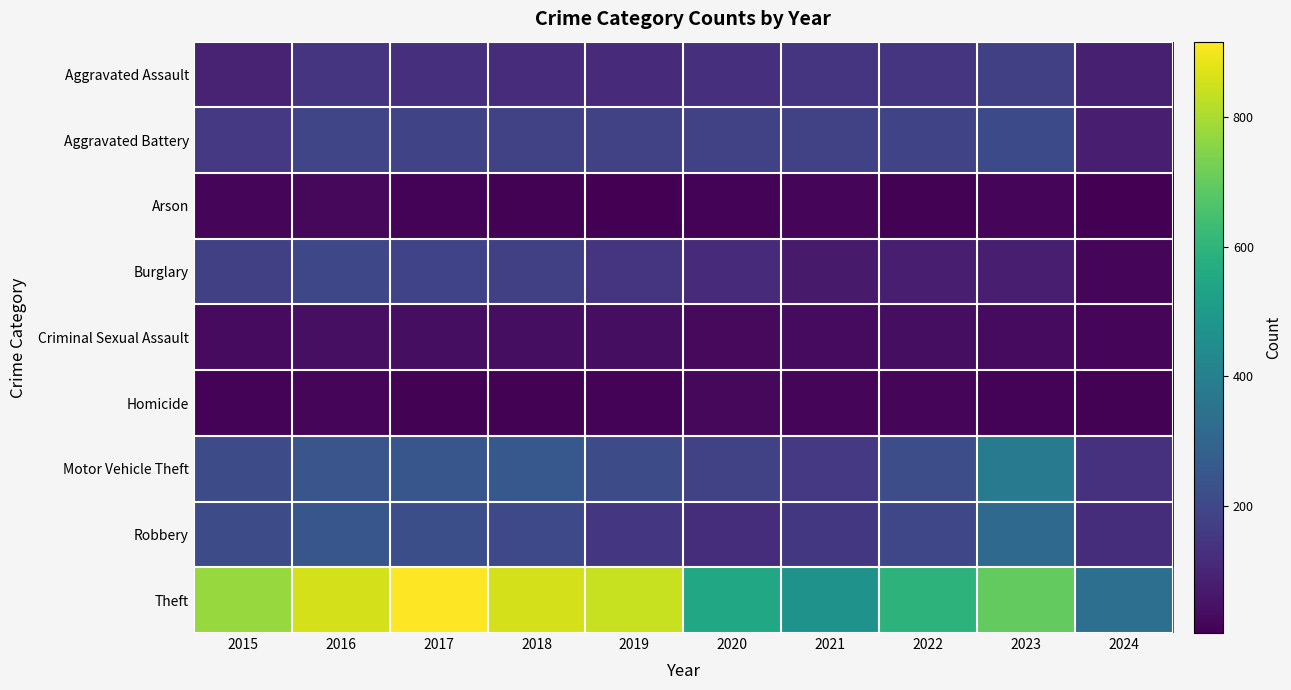

Reading left to right, transcribe all the data shown in this chart.

Aggravated Assault: 2015=95	2016=146	2017=131	2018=119	2019=113	2020=131	2021=142	2022=146	2023=177	2024=83
Aggravated Battery: 2015=154	2016=196	2017=191	2018=183	2019=182	2020=180	2021=182	2022=190	2023=209	2024=81
Arson: 2015=15	2016=25	2017=12	2018=8	2019=6	2020=12	2021=17	2022=11	2023=21	2024=4
Burglary: 2015=178	2016=201	2017=189	2018=176	2019=143	2020=115	2021=71	2022=82	2023=81	2024=17
Criminal Sexual Assault: 2015=31	2016=41	2017=39	2018=38	2019=37	2020=28	2021=30	2022=39	2023=29	2024=15
Homicide: 2015=13	2016=18	2017=8	2018=8	2019=14	2020=22	2021=20	2022=21	2023=12	2024=10
Motor Vehicle Theft: 2015=211	2016=245	2017=247	2018=256	2019=216	2020=184	2021=156	2022=219	2023=385	2024=133
Robbery: 2015=212	2016=247	2017=224	2018=204	2019=150	2020=124	2021=153	2022=198	2023=316	2024=125
Theft: 2015=774	2016=858	2017=916	2018=856	2019=841	2020=550	2021=474	2022=593	2023=696	2024=336